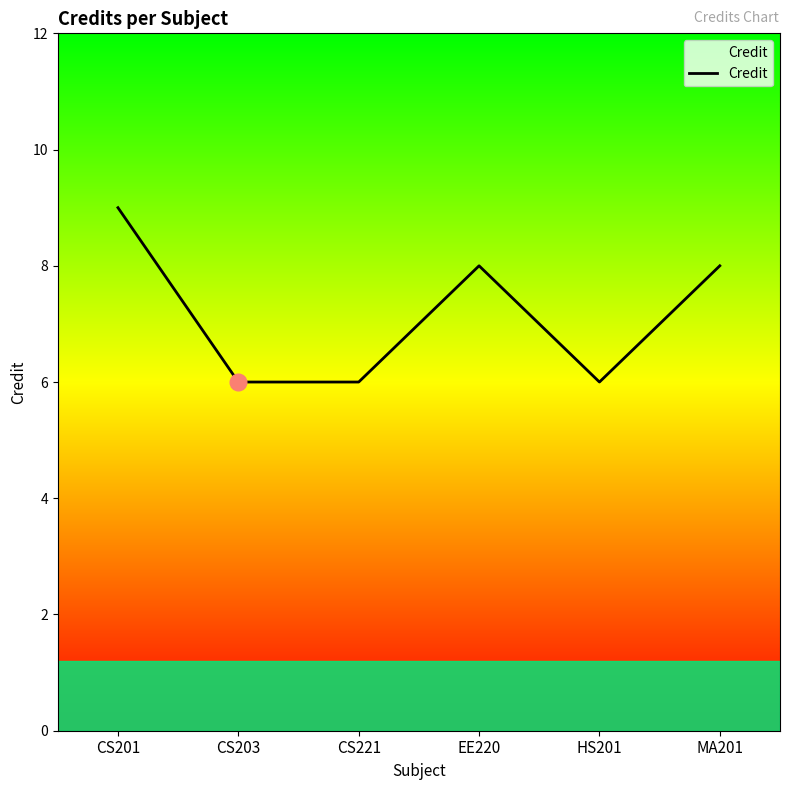

Between CS201 and HS201, which is larger?

CS201